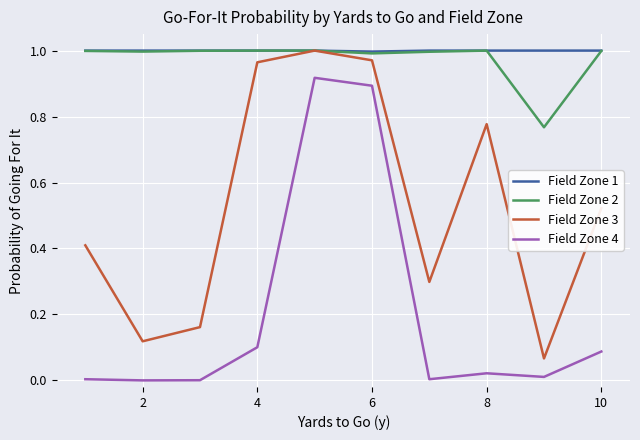

True or false: Field Zone 1 and Field Zone 4 intersect in this chart.

False